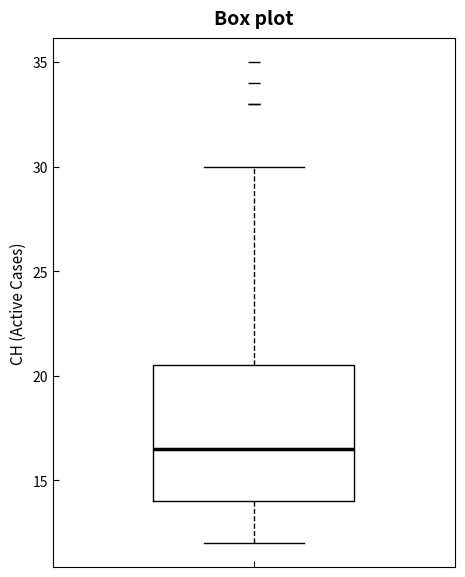

Where does the lower whisker of the box end on the y-axis? The values are not printed on the chart, so give them approximately, as read against the axis.

12.0